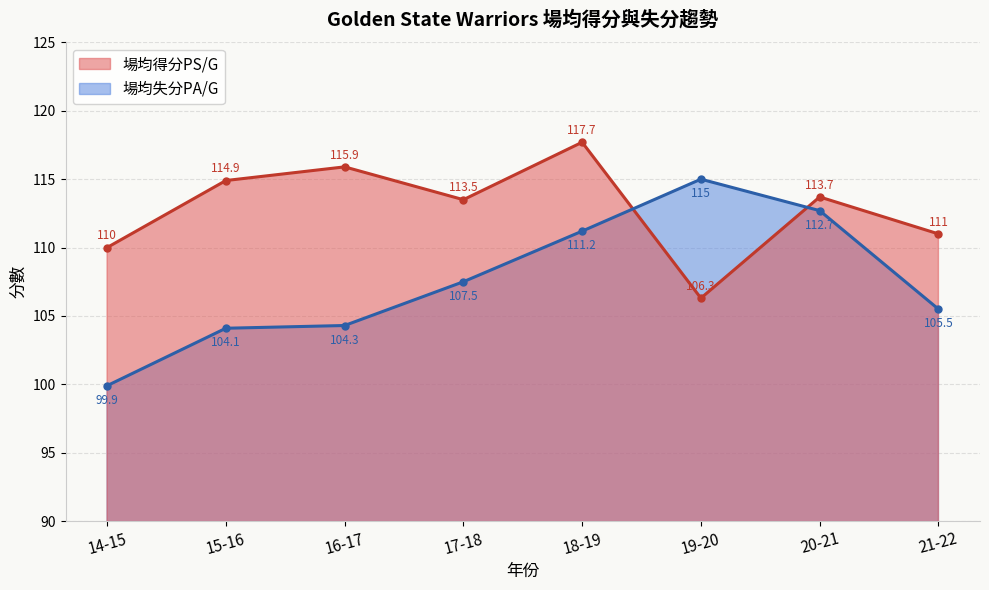

How many intersections are there between 場均得分PS/G and 場均失分PA/G?

2